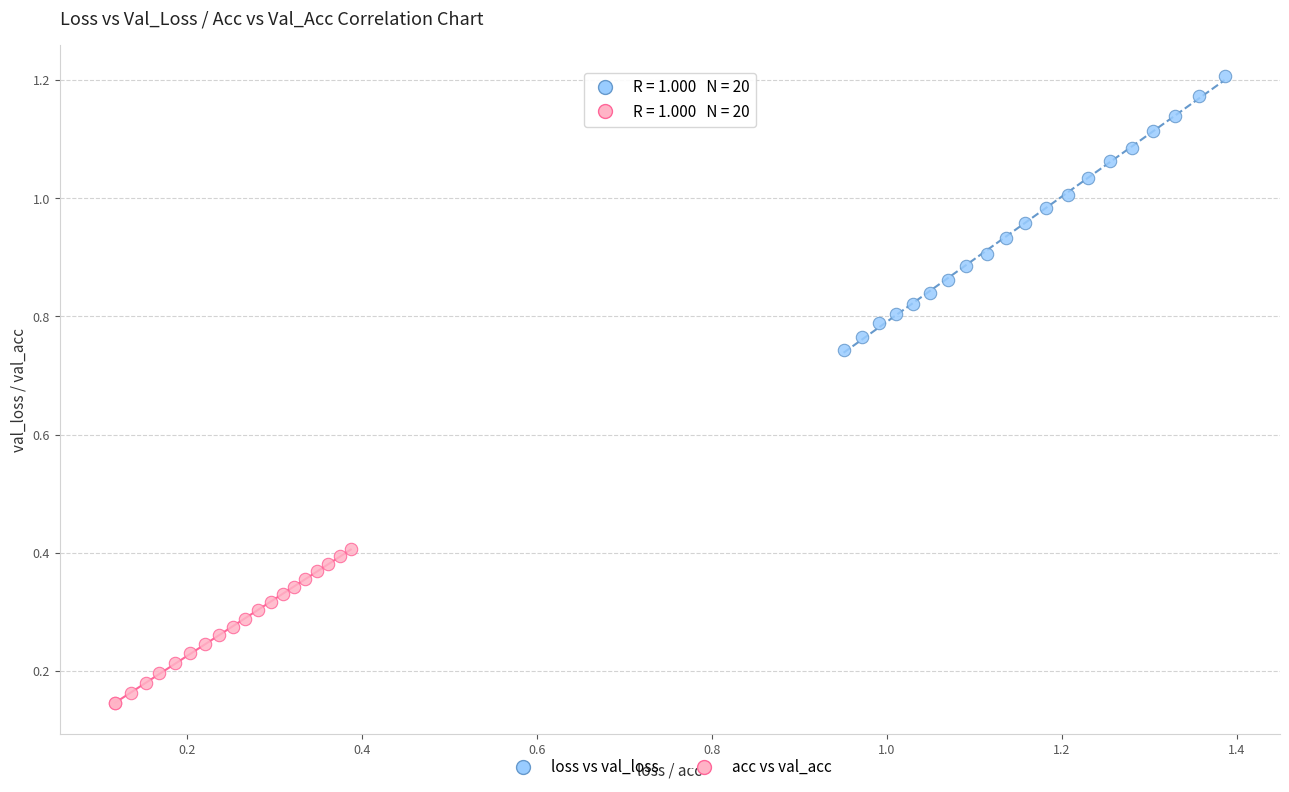

Which series has the widest spread of Y values?

loss vs val_loss